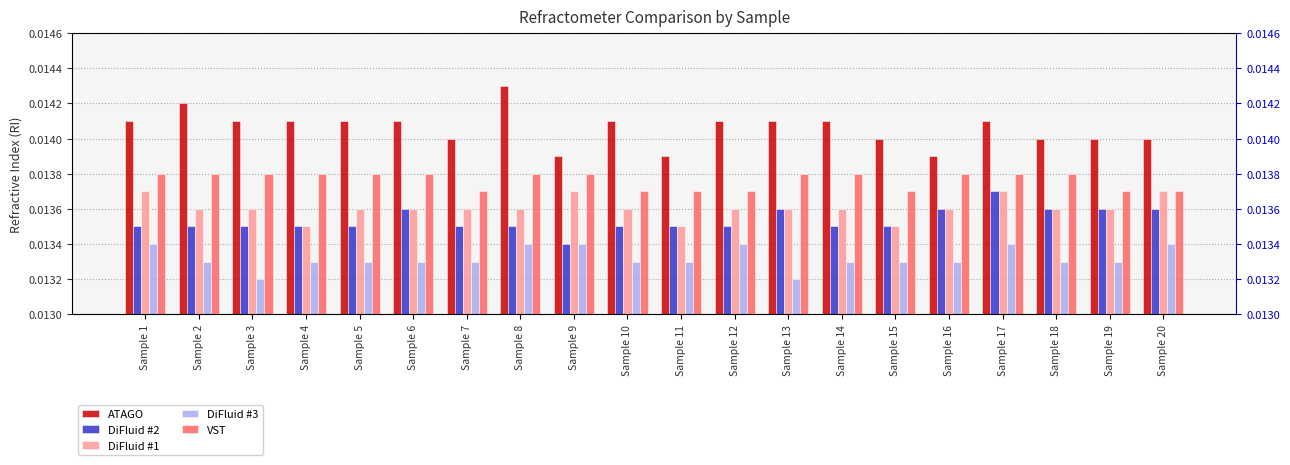

List the labels in order of VST value, largest first.

Sample 1, Sample 2, Sample 3, Sample 4, Sample 5, Sample 6, Sample 8, Sample 9, Sample 13, Sample 14, Sample 16, Sample 17, Sample 18, Sample 7, Sample 10, Sample 11, Sample 12, Sample 15, Sample 19, Sample 20